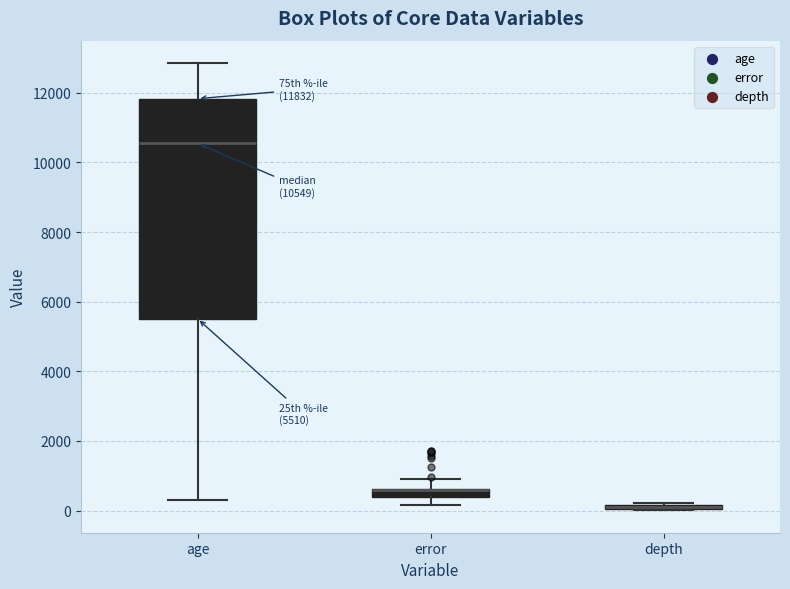

Comparing the boxes themselves (not the whiskers), which one is the tallest?

age